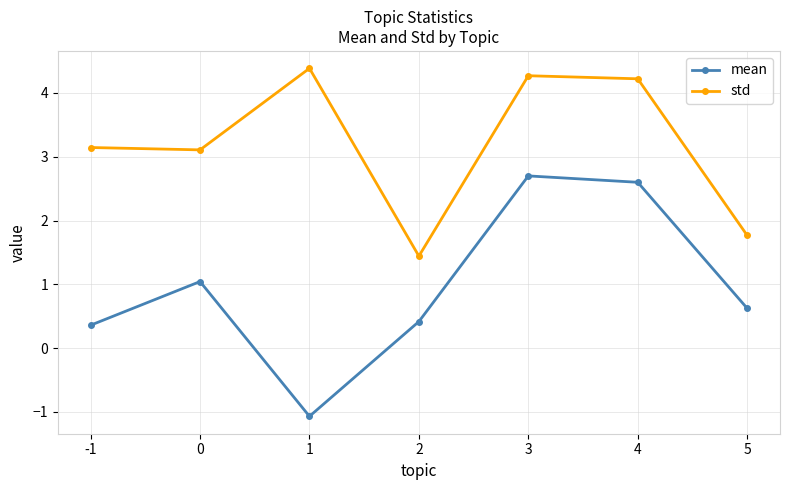

Which series has the largest range (max minus min)?

mean